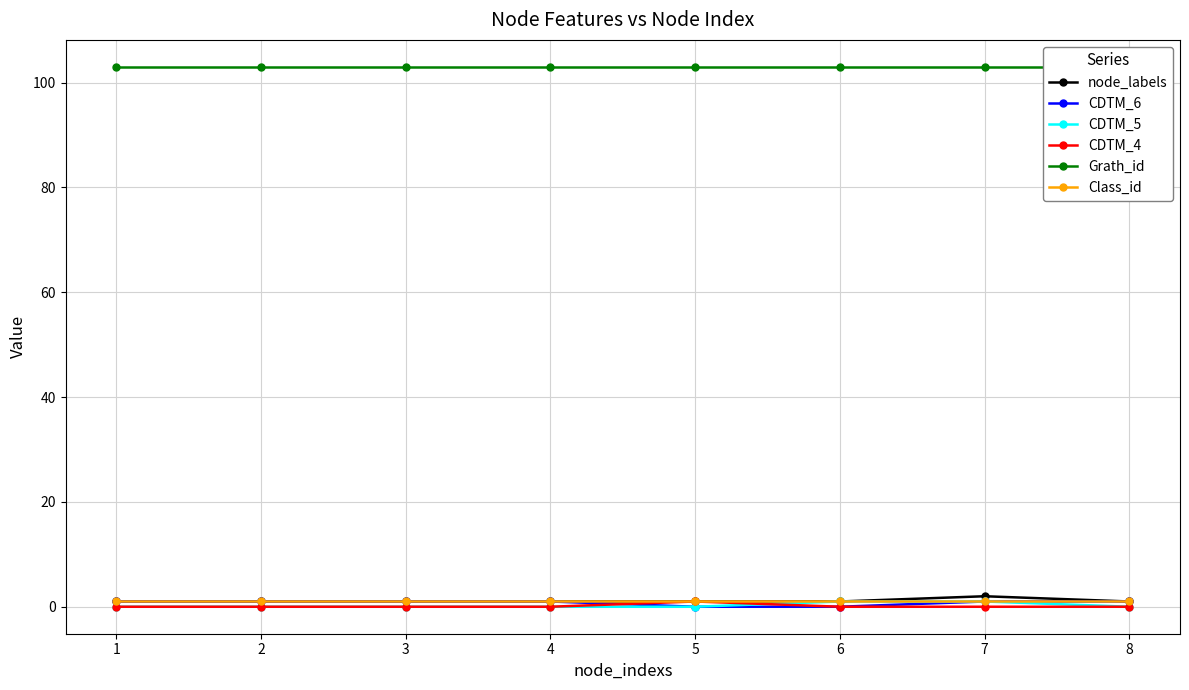

Rank the categories by CDTM_6 value from lowest to highest.

5, 6, 1, 2, 3, 4, 7, 8